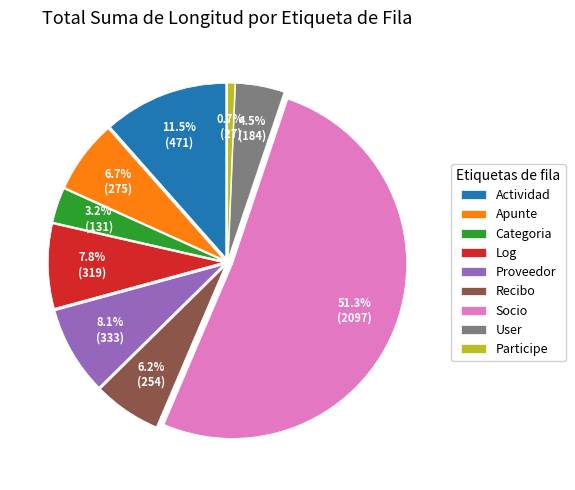

True or false: Categoria accounts for 14% of the total.

False